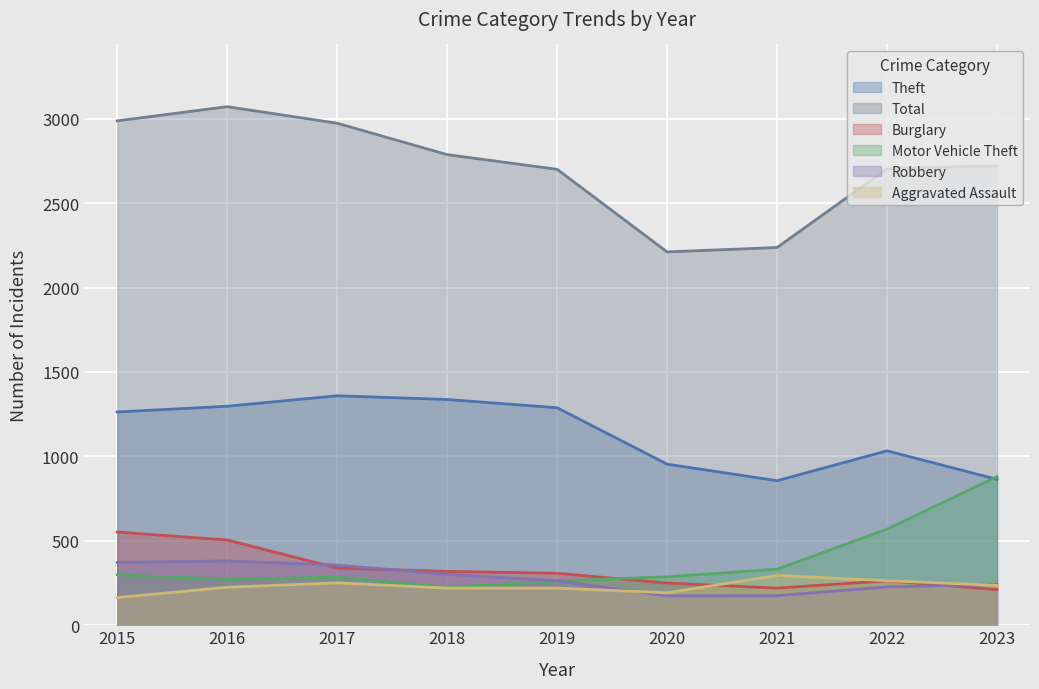

Which series has the largest total across all categories?

Total